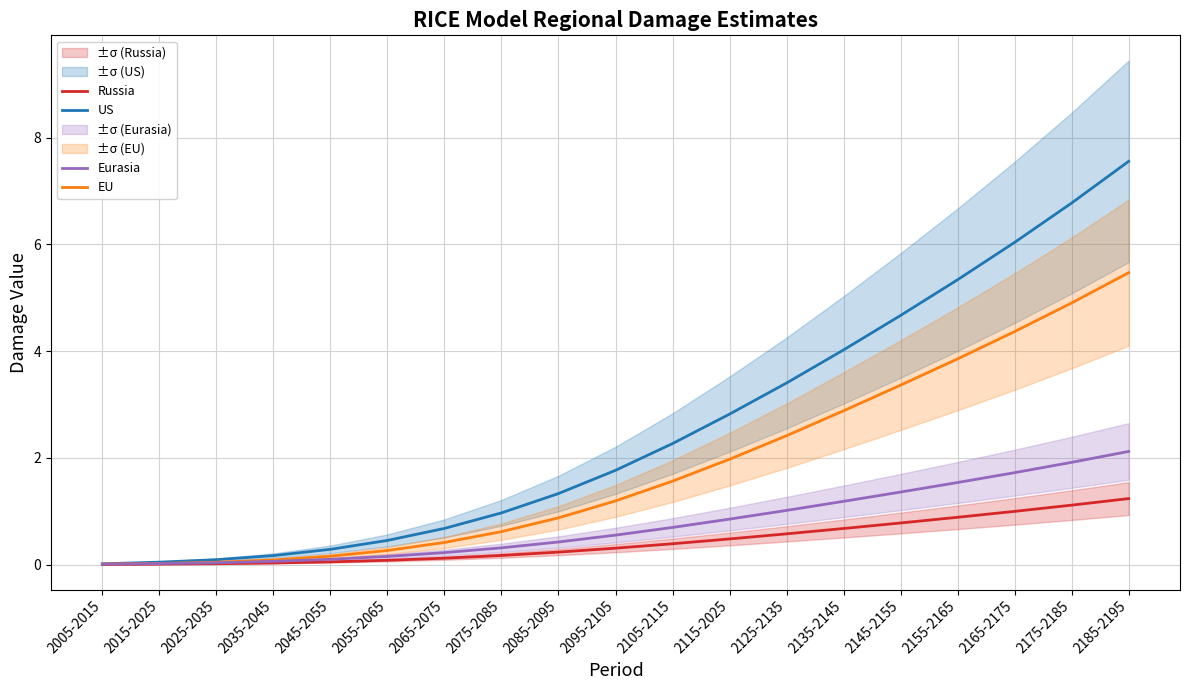

At how many categories does at least one series exceed 4?

6